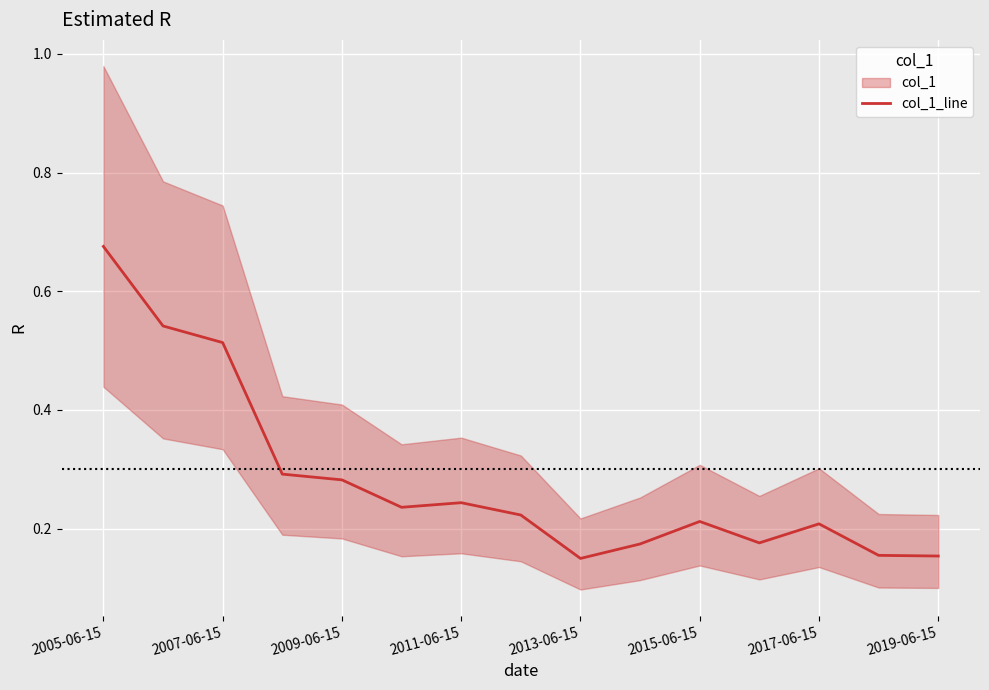

The value of col_1_line at 2017-06-15 is 0.2. True or false?

True